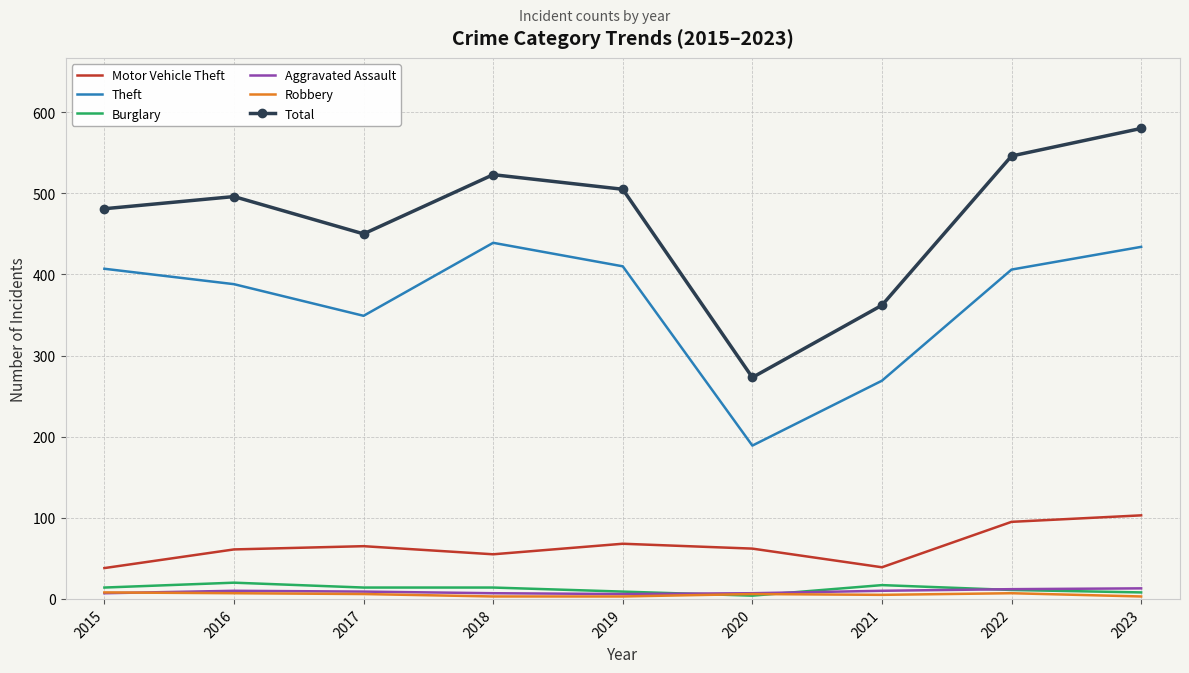

What is the greatest value displayed?

580